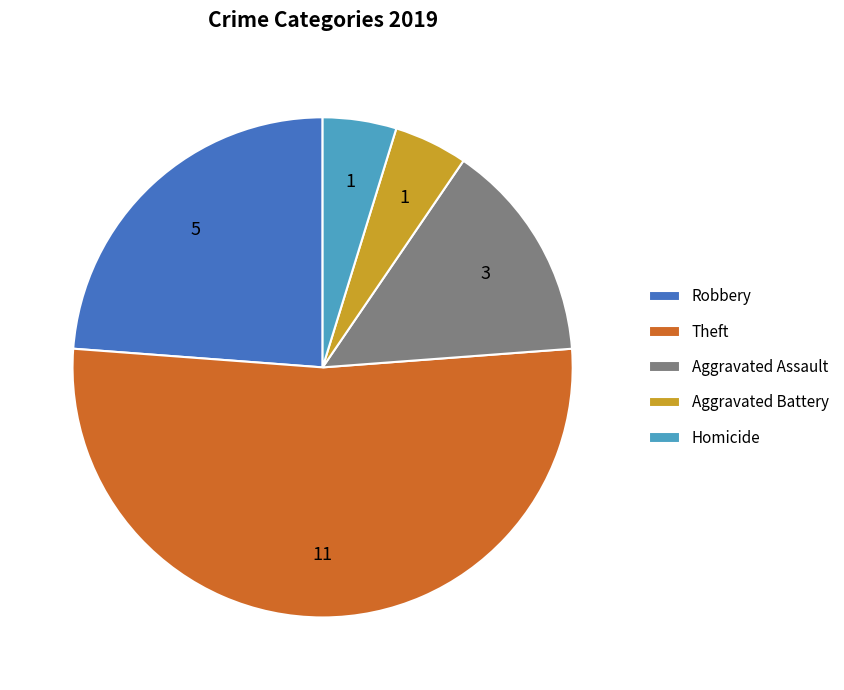

Which category accounts for the majority?

Theft